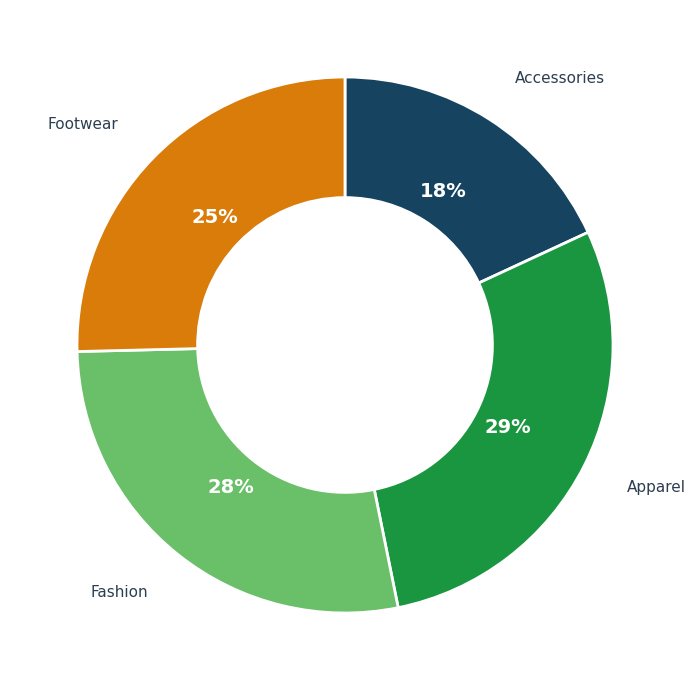

Combined, do Footwear and Apparel account for over 50%?

Yes